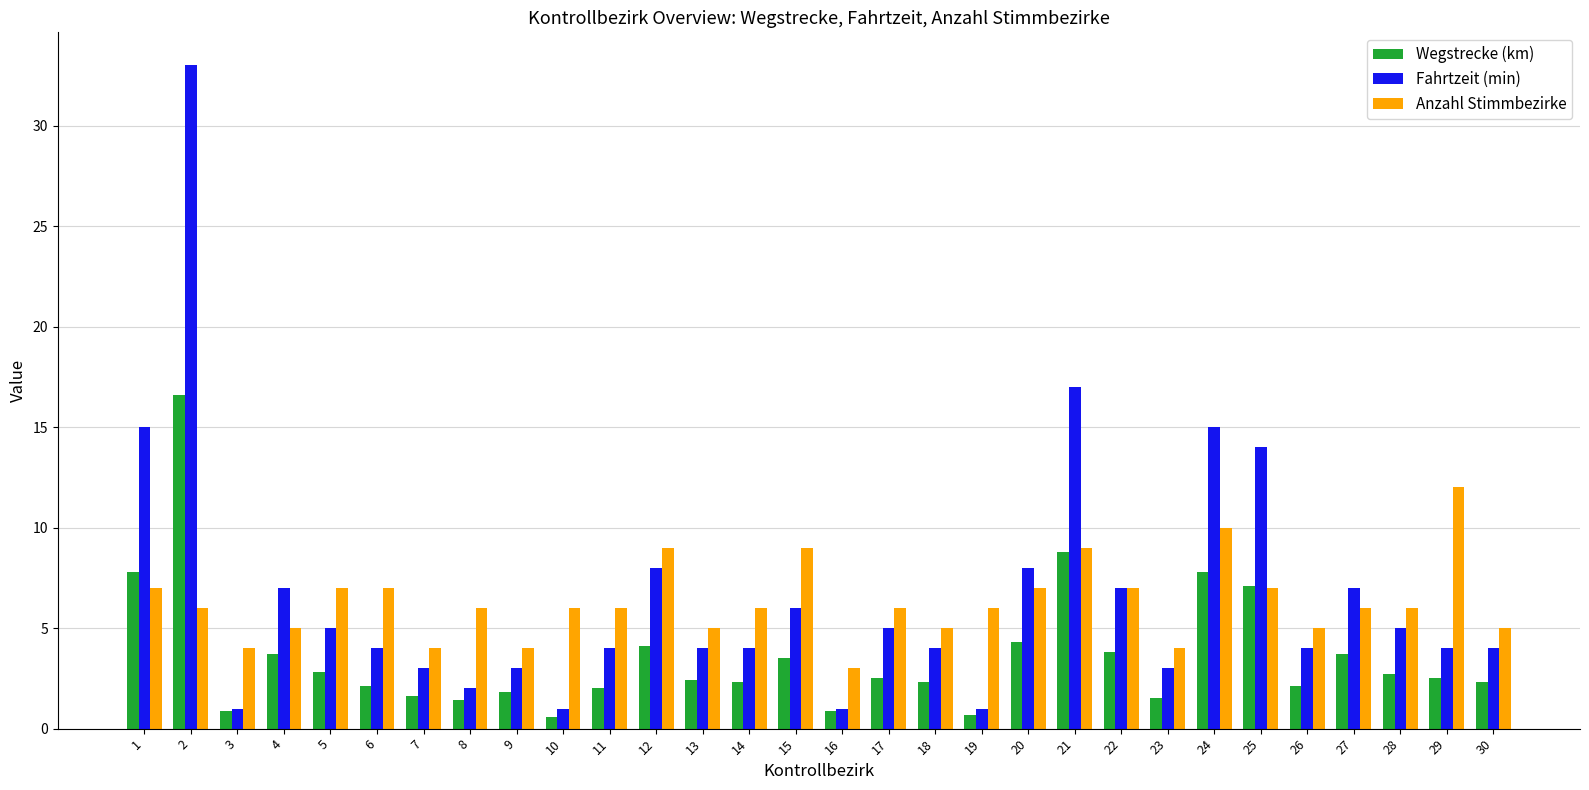

At 29, list the series in order from smallest to largest.

Wegstrecke (km), Fahrtzeit (min), Anzahl Stimmbezirke